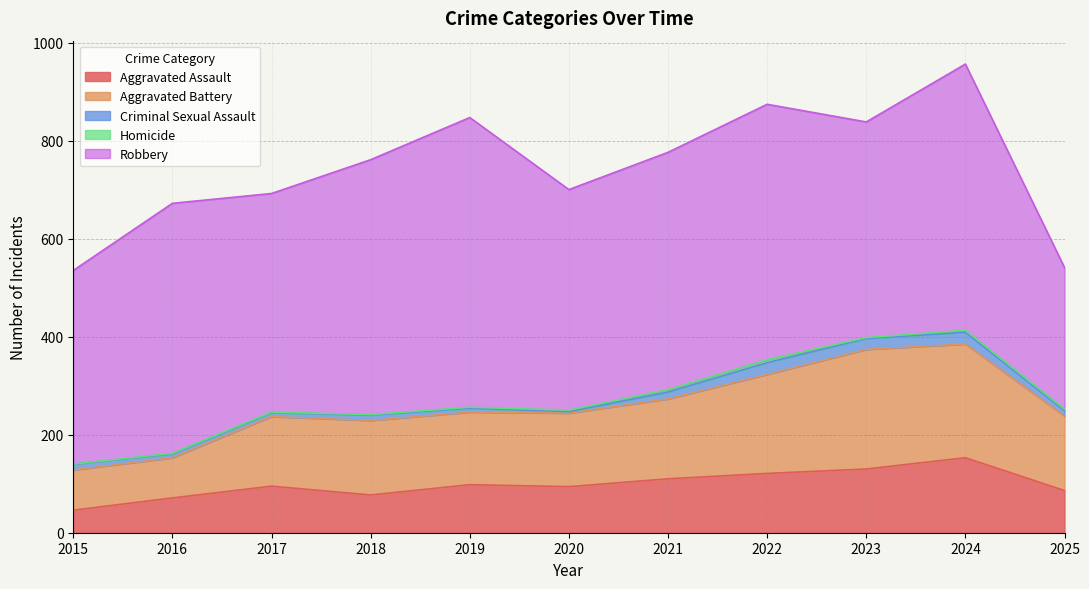

The value of Criminal Sexual Assault at 2025 is 11. True or false?

True